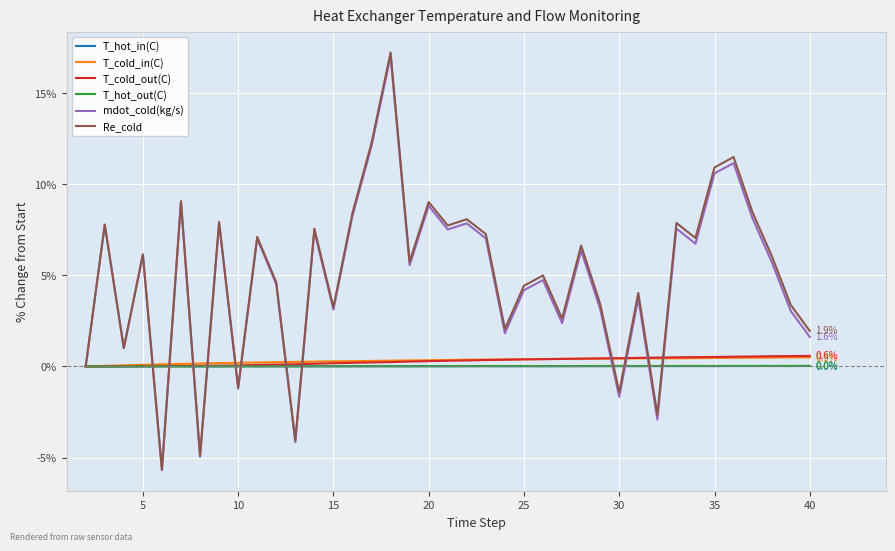

Which series has the largest range (max minus min)?

Re_cold